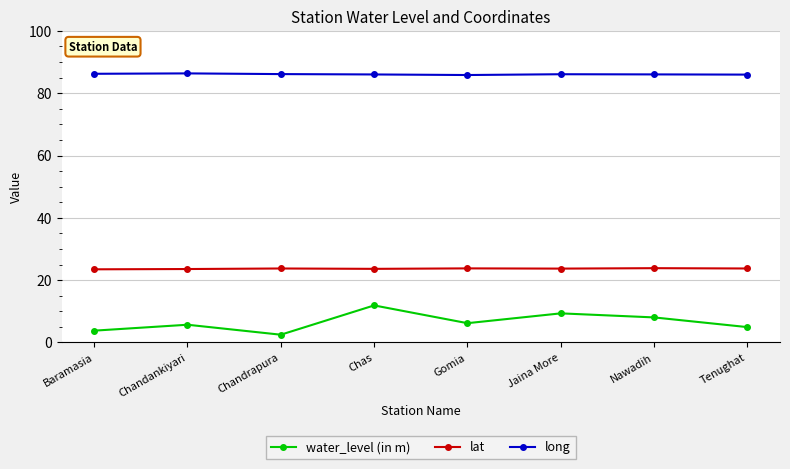

True or false: water_level (in m) and long cross at least once.

False